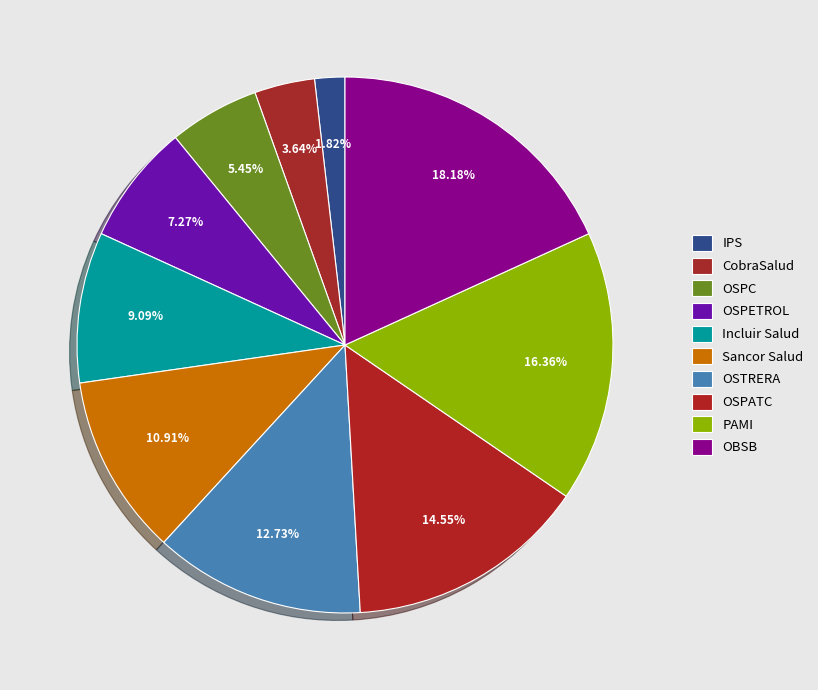

Which slice is the smallest?

IPS